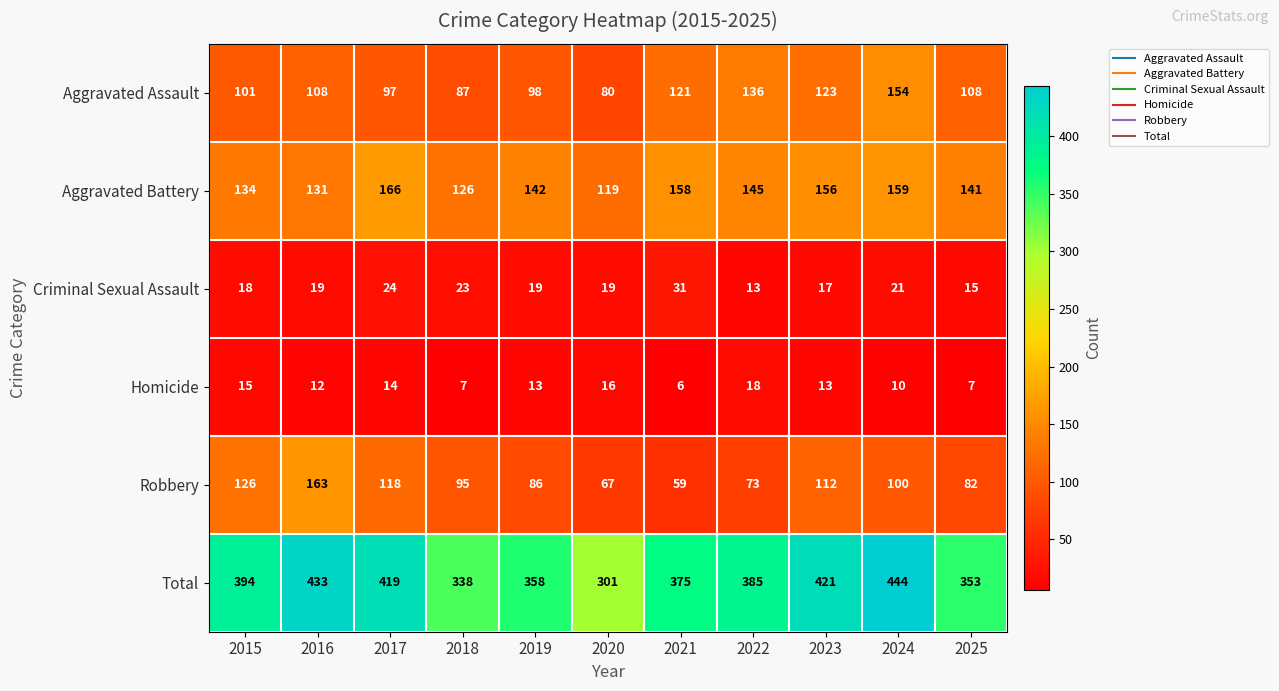

Rank the series at 2019 from highest to lowest value.

Total, Aggravated Battery, Aggravated Assault, Robbery, Criminal Sexual Assault, Homicide